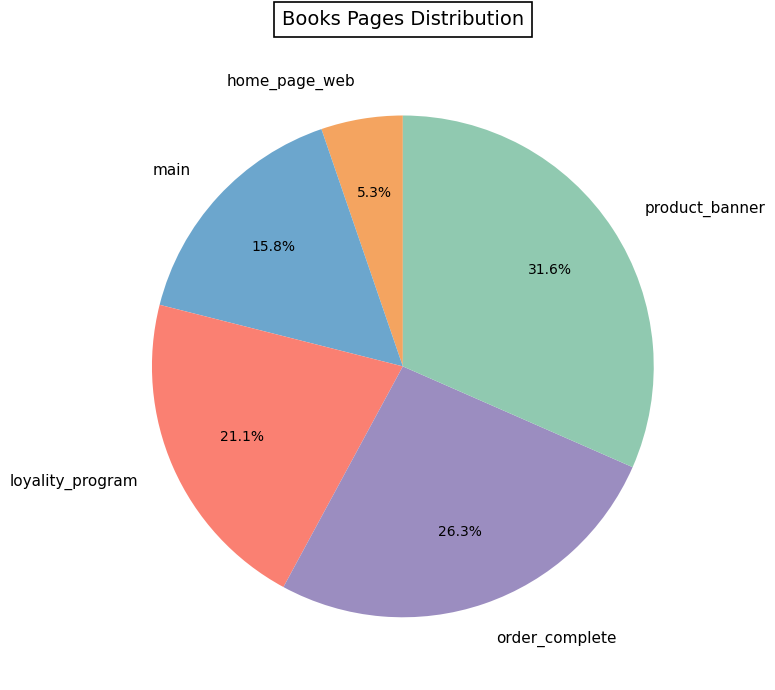

What is the ratio of the value at order_complete to the value at product_banner?

0.8